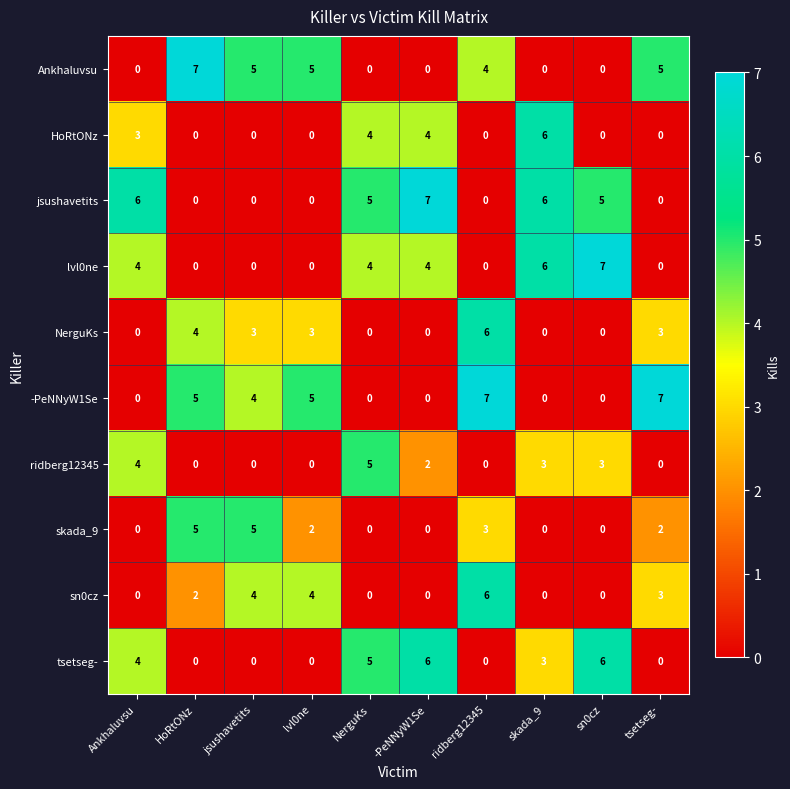

What is the sum of the tsetseg- values at jsushavetits and Ankhaluvsu?

4